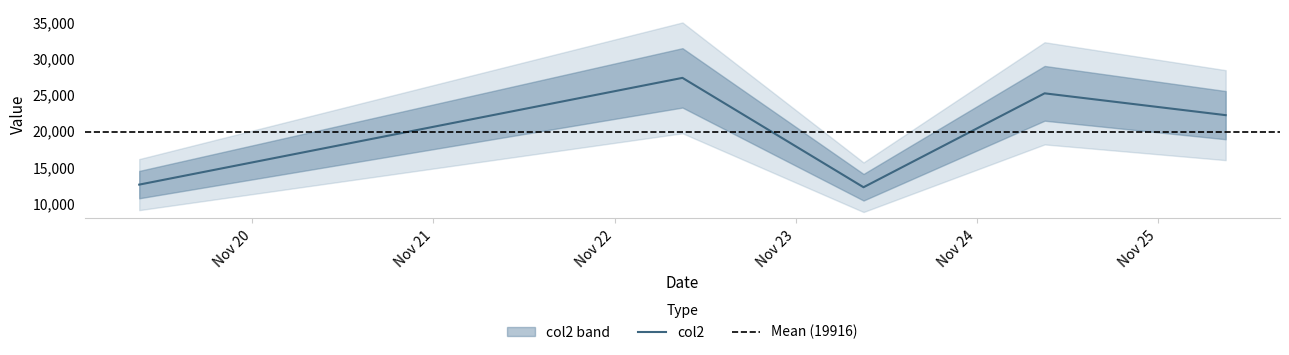

True or false: there are more than 1 points higher than both neighbors.

True